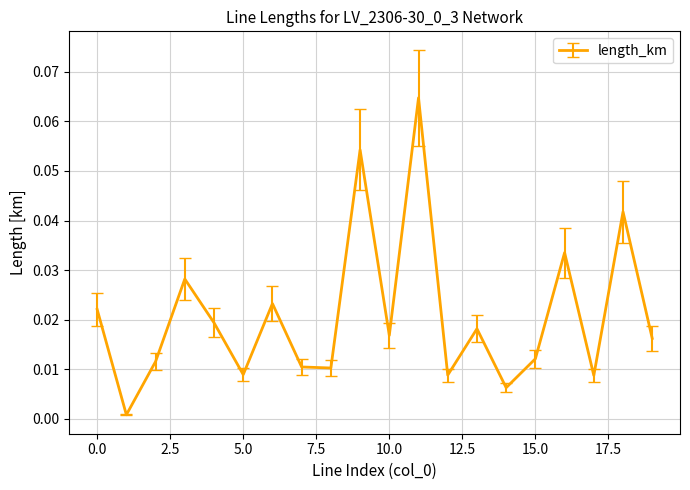

How many lines are shown in the chart?

1